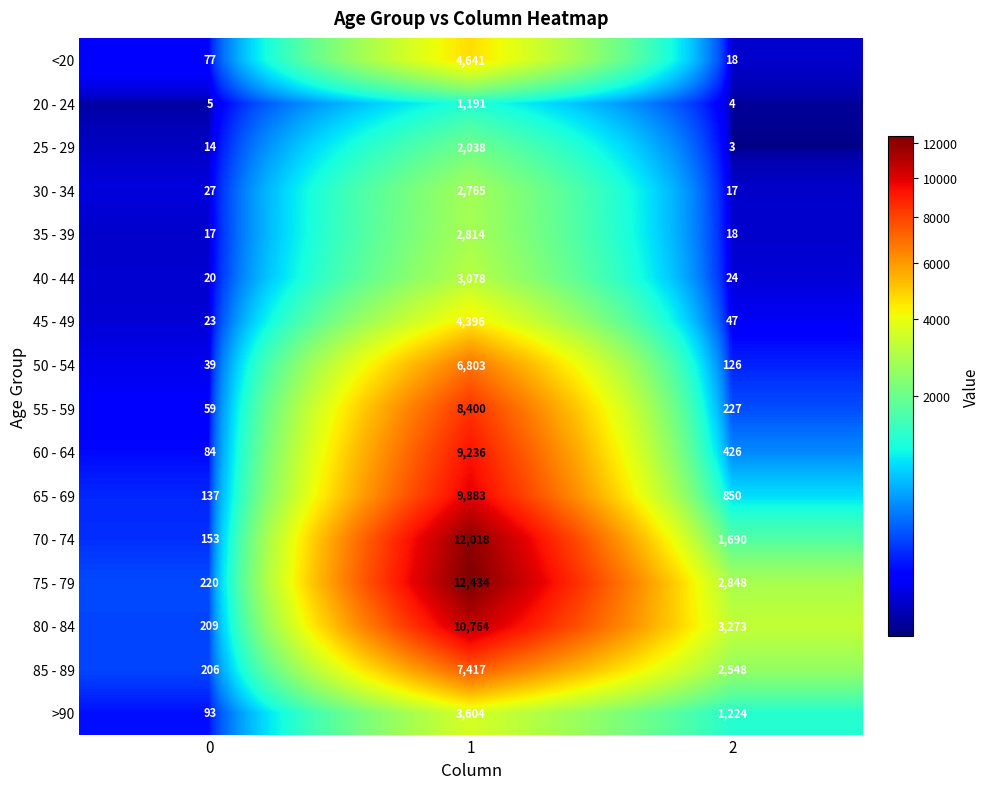

Rank the categories by <20 value from highest to lowest.

1, 0, 2